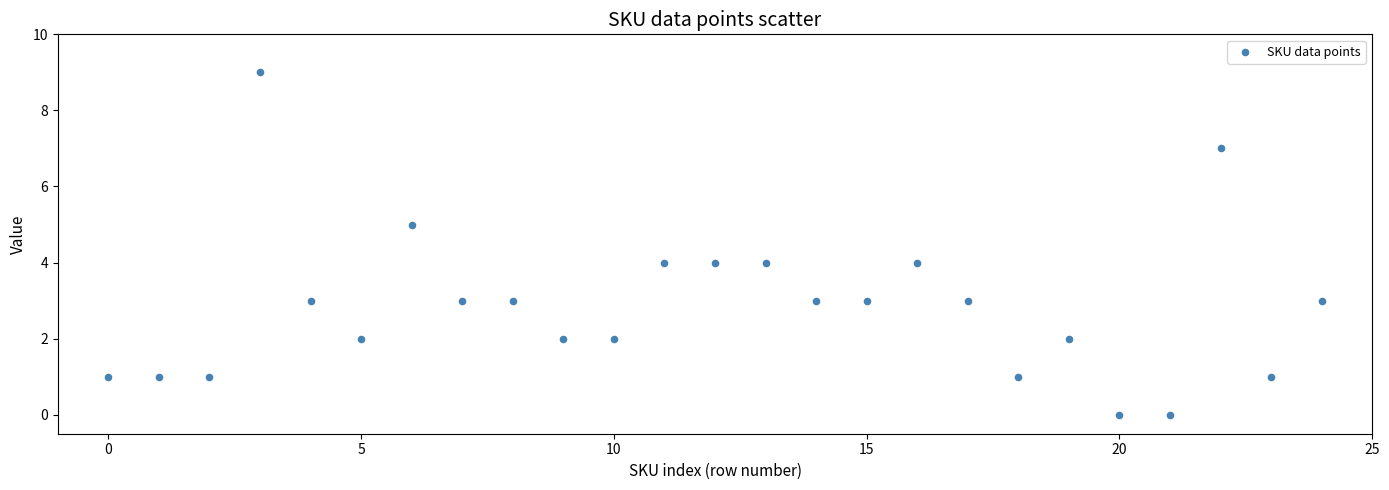

What is the range of Y values (max minus min)?

9